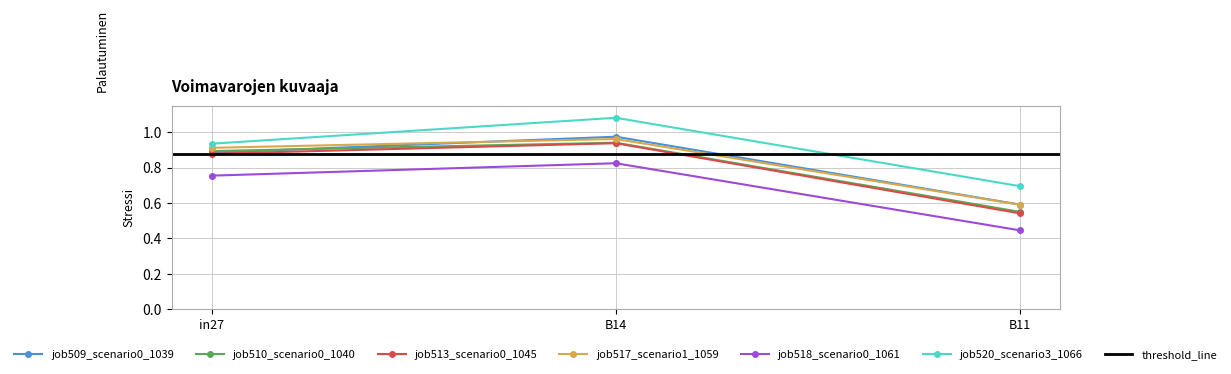

Reading left to right, what are all the values shown in this chart?

job509_scenario0_1039: 0.9	1.0	0.6
job510_scenario0_1040: 0.9	0.9	0.6
job513_scenario0_1045: 0.9	0.9	0.5
job517_scenario1_1059: 0.9	1.0	0.6
job518_scenario0_1061: 0.8	0.8	0.4
job520_scenario3_1066: 0.9	1.1	0.7